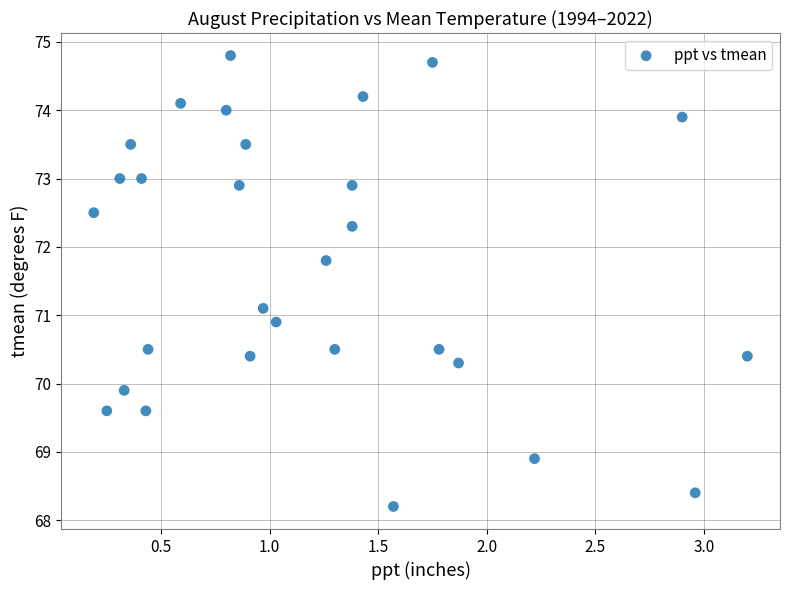

What is the range of X values (max minus min)?

3.0